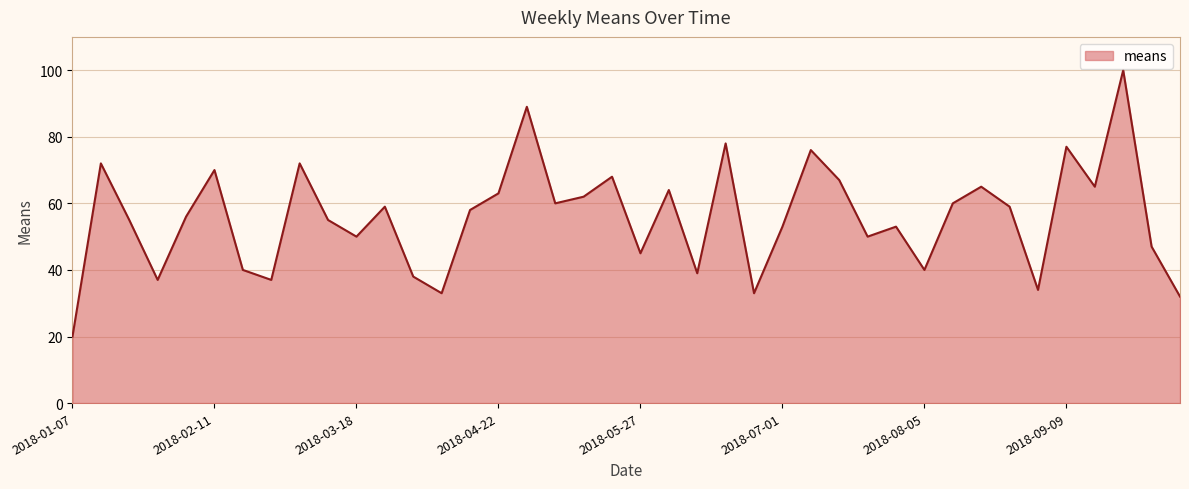

What is the difference between the maximum and minimum values?

80